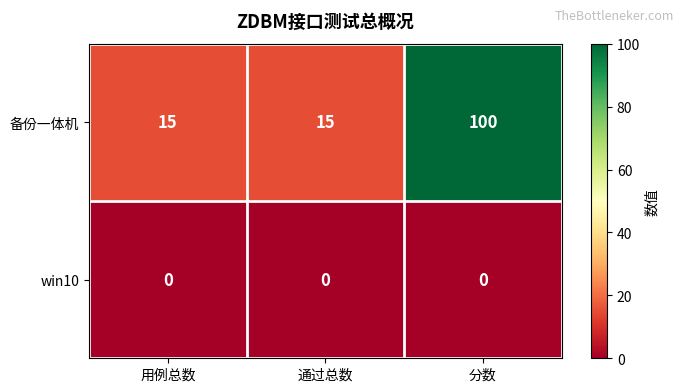

List the series in order of their overall mean, lowest first.

win10, 备份一体机